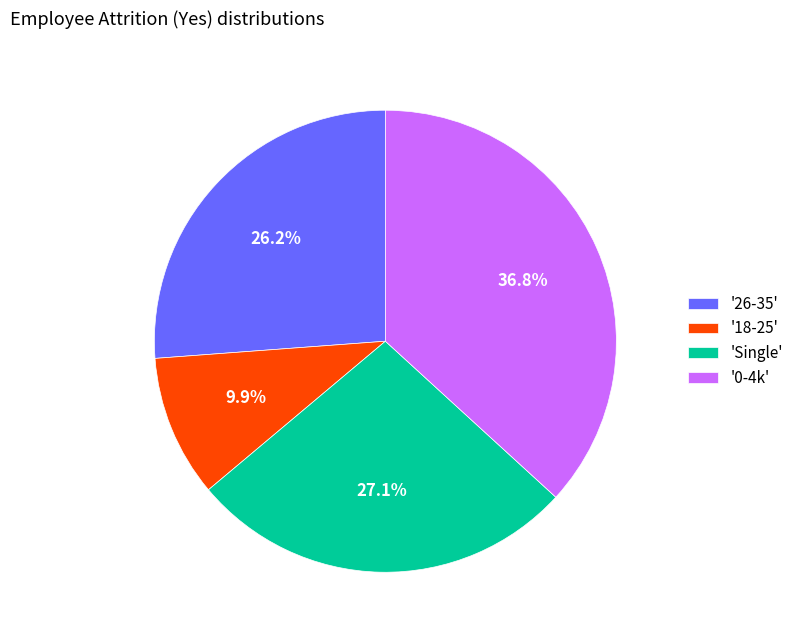

Count the number of slices in the pie.

4